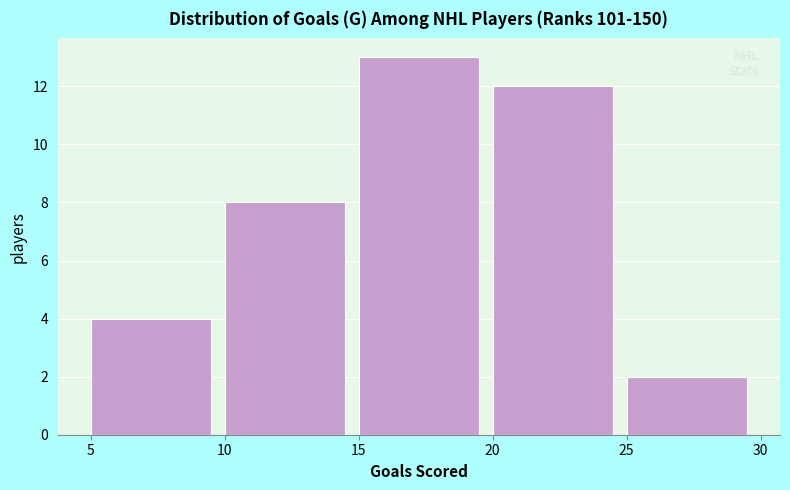

Reading left to right, list every bar in this chart as the range it spans on the x-axis followed by its height. The values are not printed on the chart, so give them approximately, as read against the axis.

5 to 10: 4
10 to 15: 8
15 to 20: 13
20 to 25: 12
25 to 30: 2